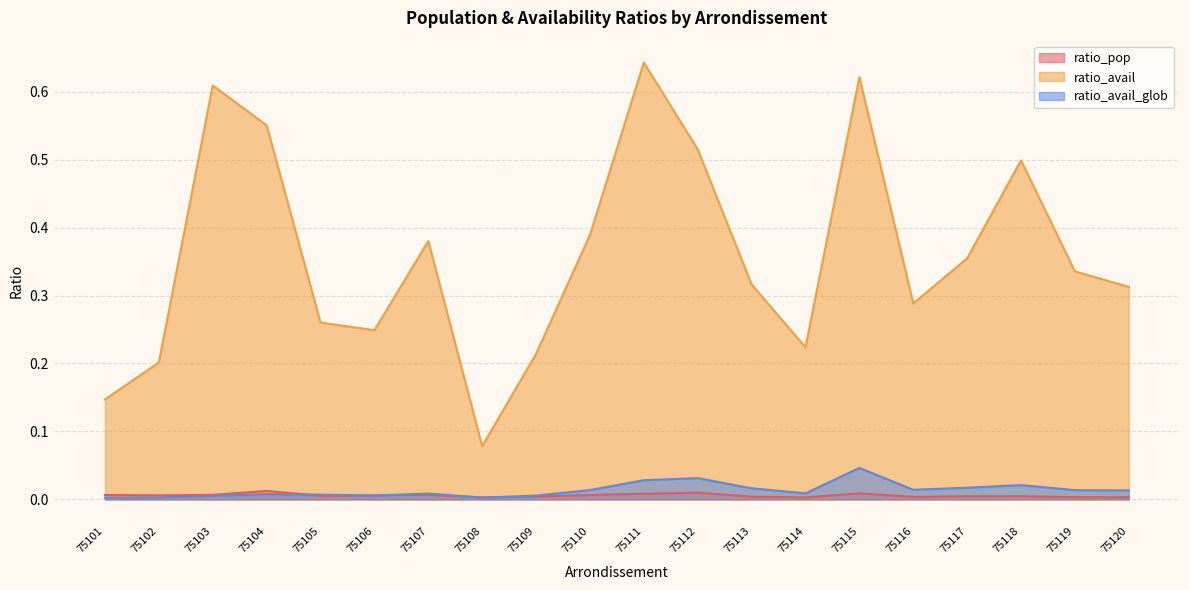

At 75110, list the series in order from largest to smallest.

ratio_avail, ratio_avail_glob, ratio_pop